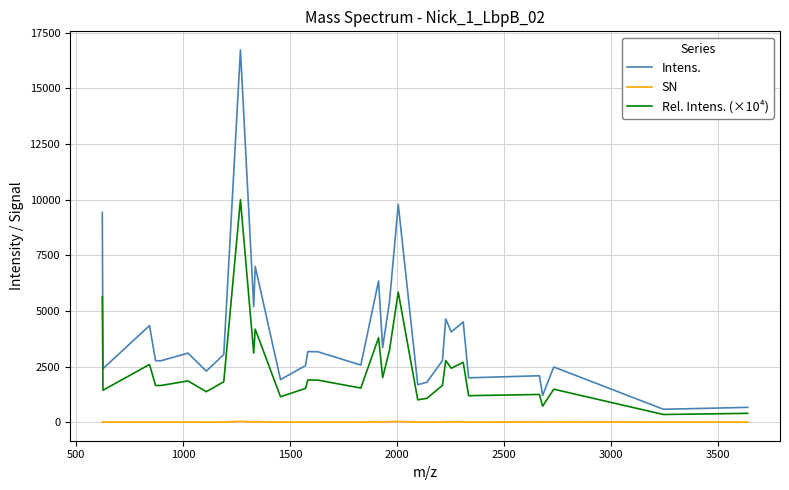

Which series has the largest total across all categories?

Intens.